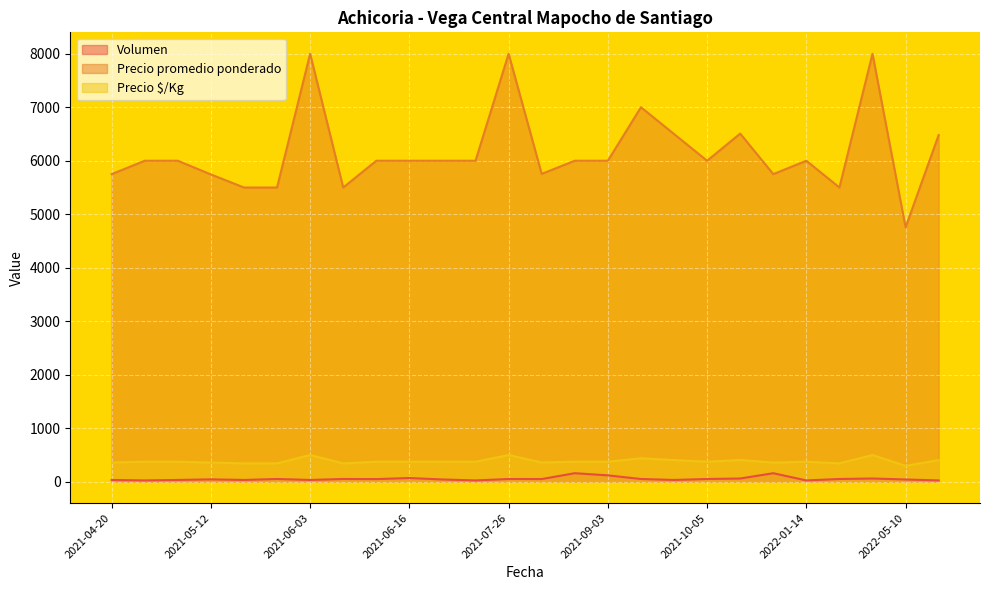

What is the label of the 25th point from the right?

2021-04-22